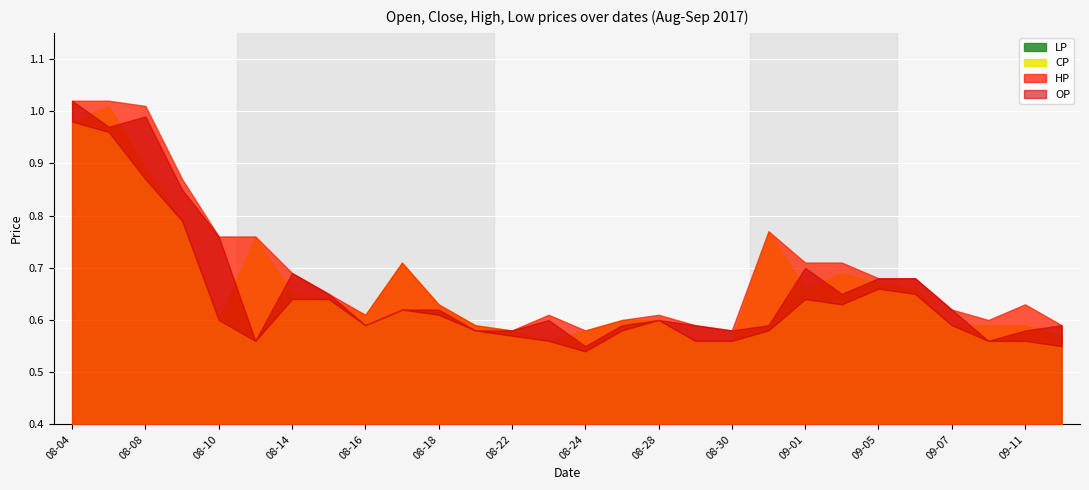

True or false: HP and OP intersect in this chart.

False